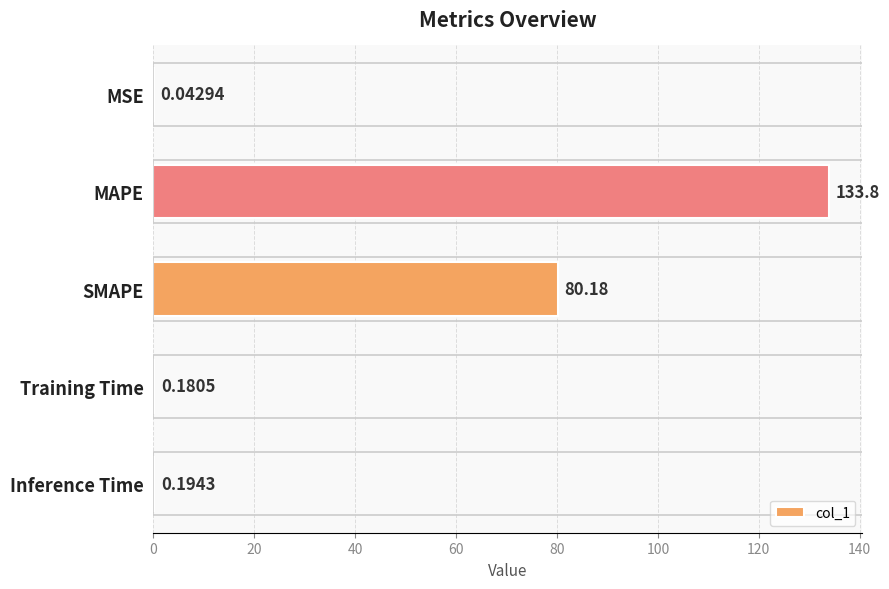

What is the maximum value shown in the chart?

133.8